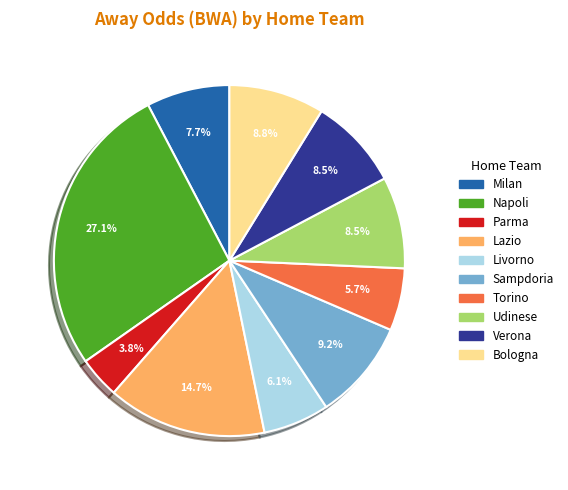

Count the number of slices in the pie.

10